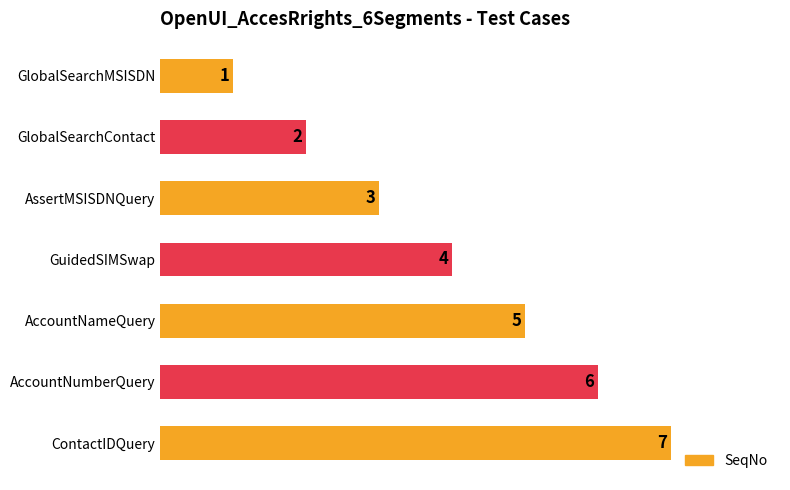

How many values are below 4?

3